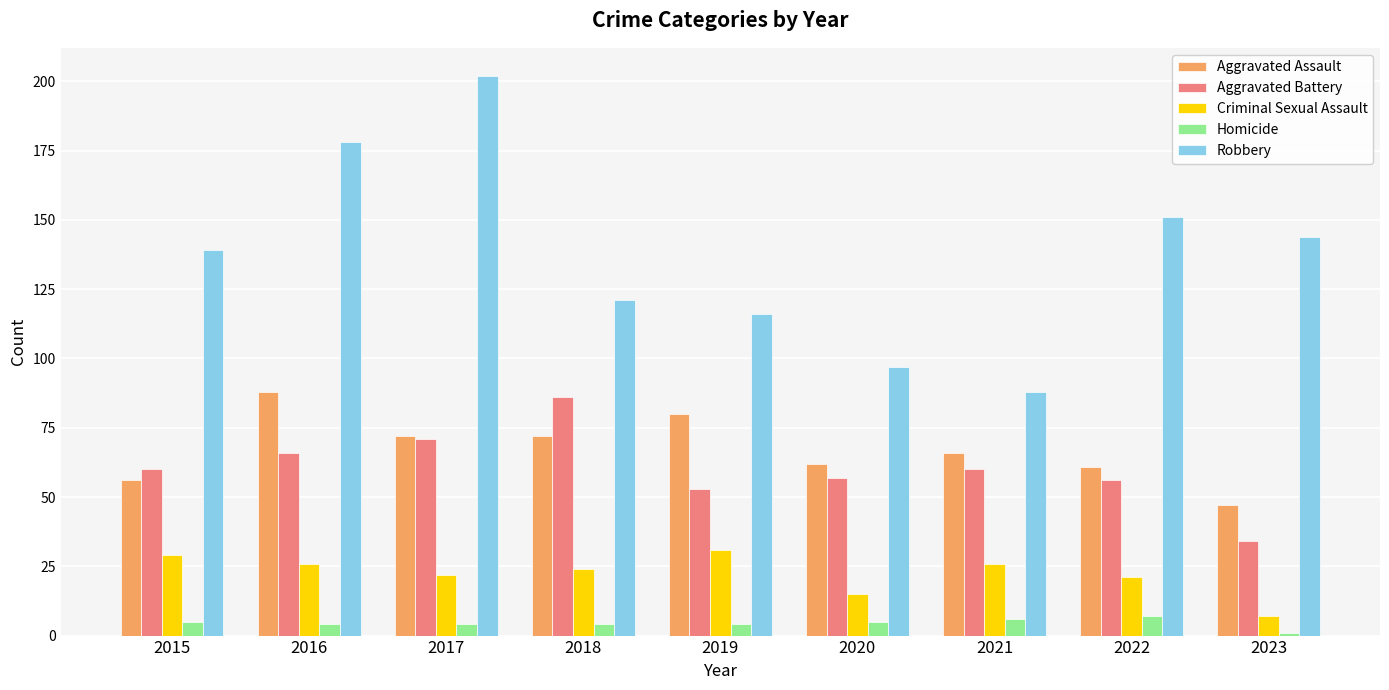

What is the average value of the Homicide series?

4